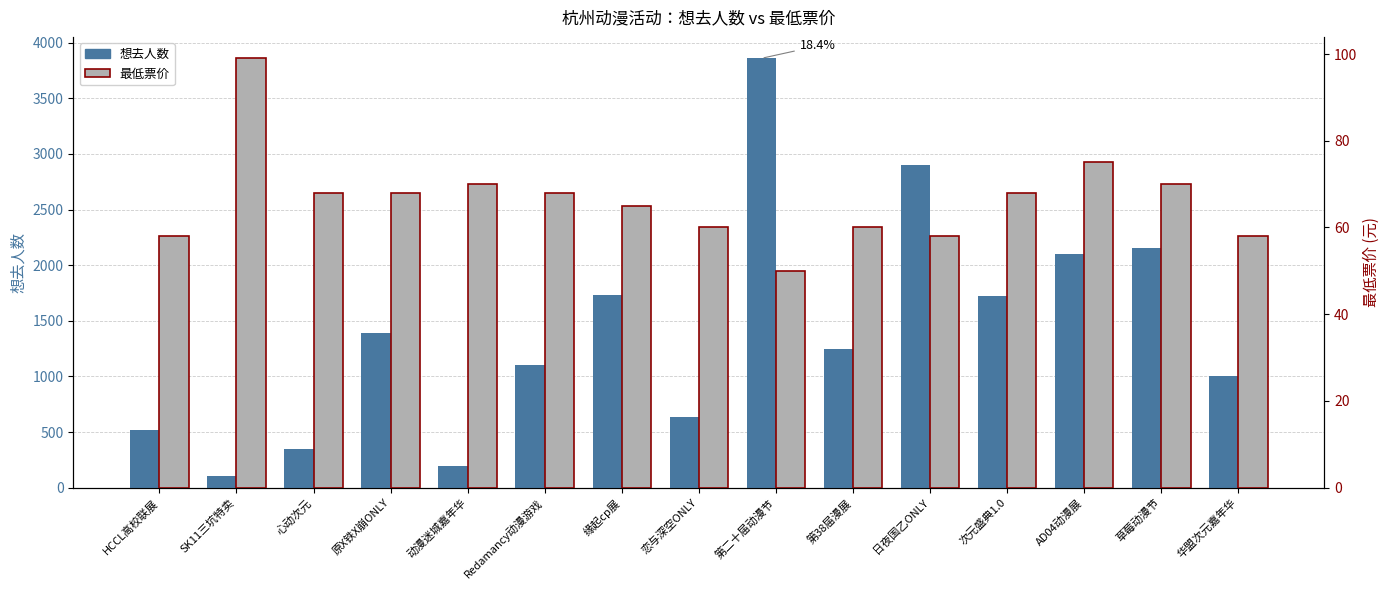

The value of 最低票价 at Redamancy动漫游戏 is 38. True or false?

False